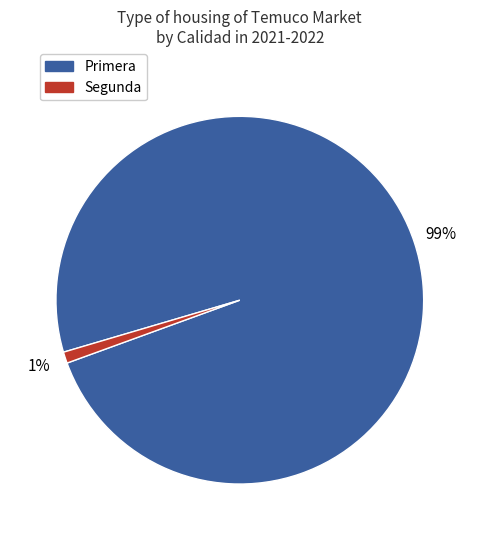

Is there any slice that represents more than half of the pie?

Yes